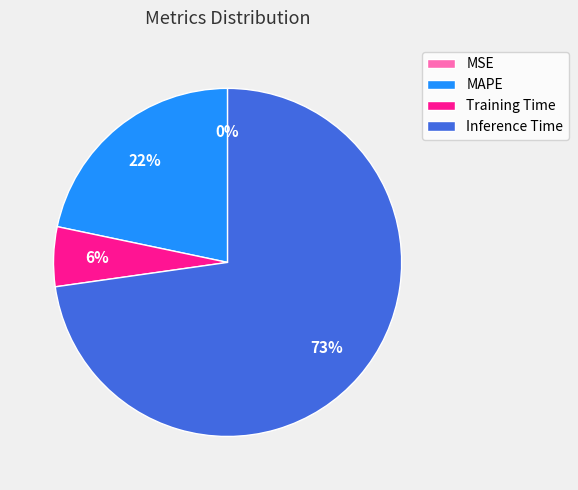

Is the sum of MAPE and Training Time greater than half?

No